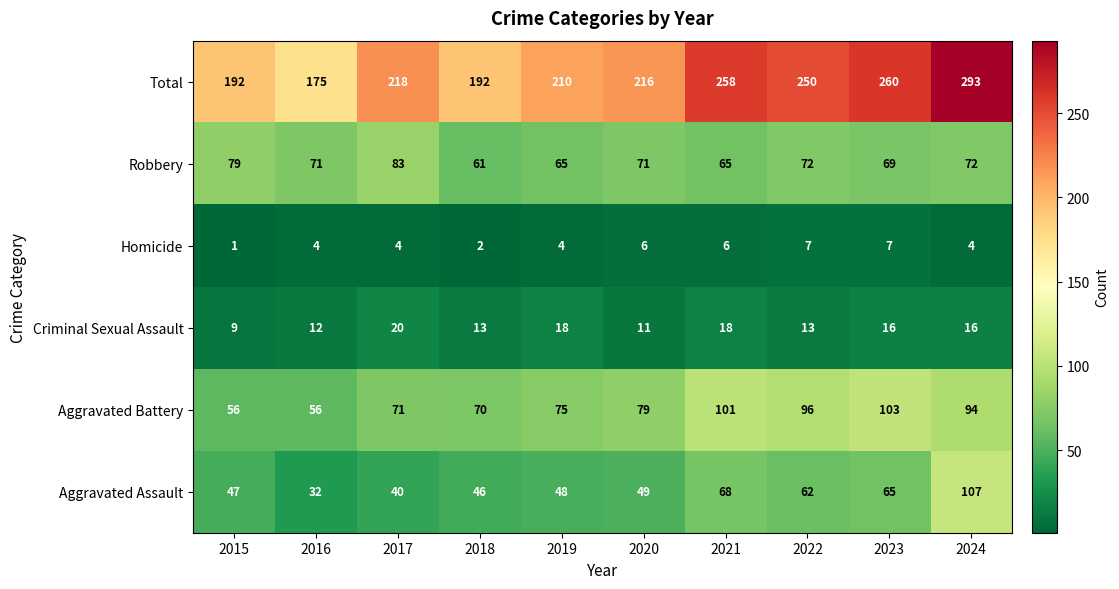

What is the average value of the Robbery series?

71